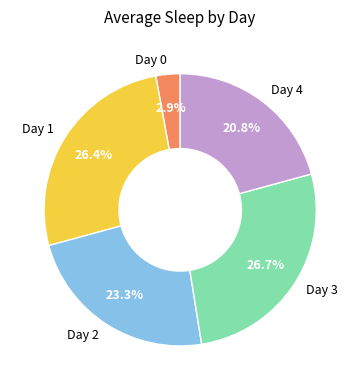

Is there any slice that represents more than half of the pie?

No